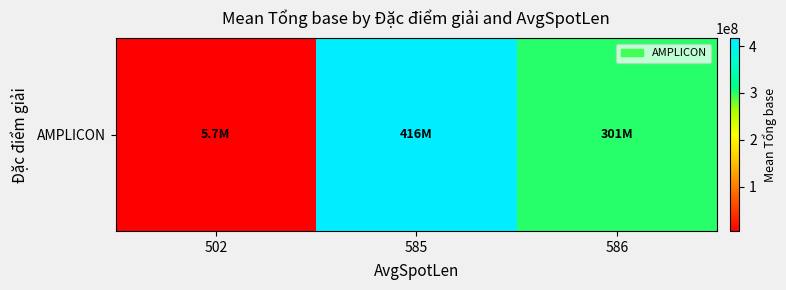

The chart shows a value of 5731836.0 at 502. True or false?

True